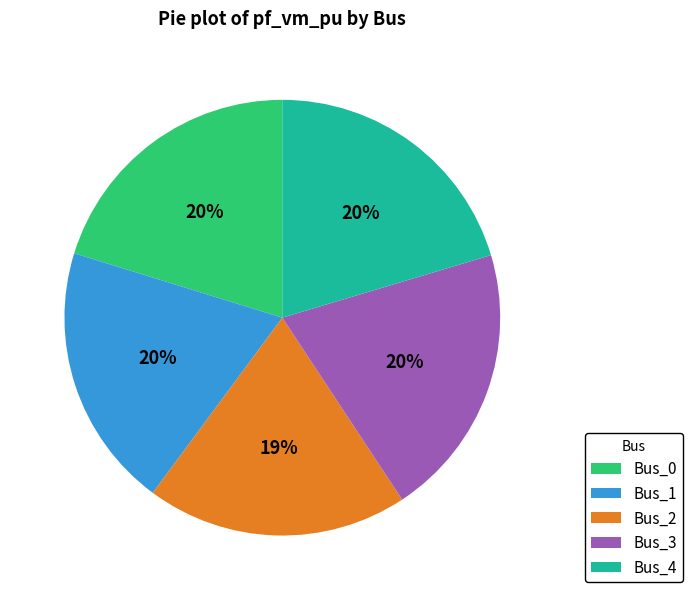

Between Bus_2 and Bus_4, which is larger?

Bus_4